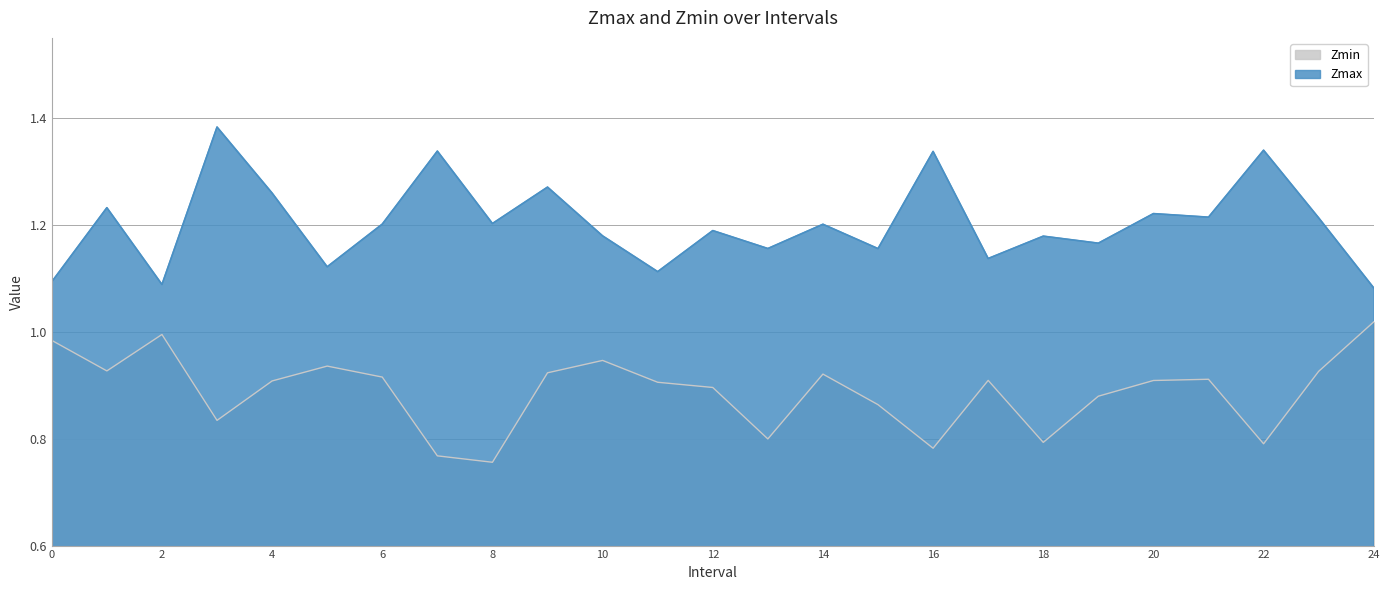

True or false: Zmin has a value of 0.9 at 15.0.

True